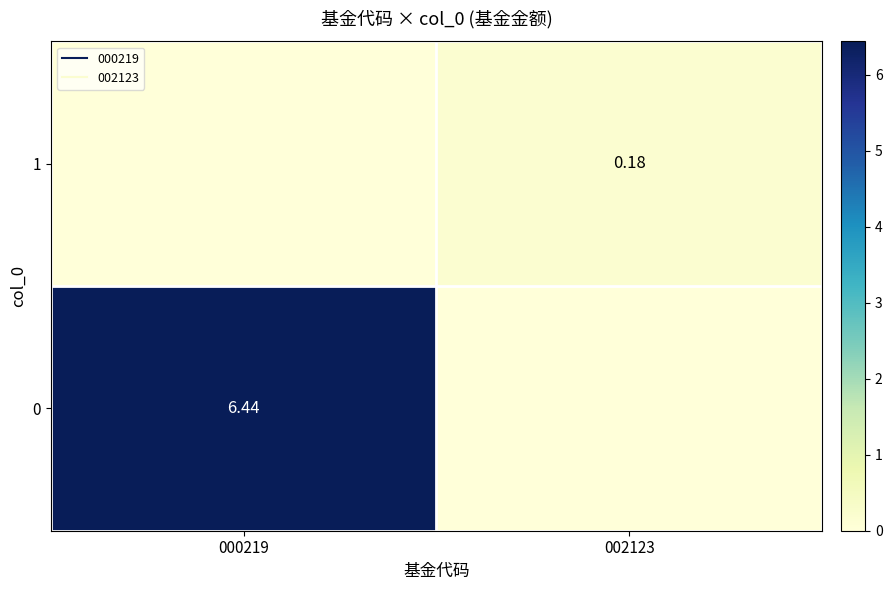

At how many categories does at least one series exceed 3?

1